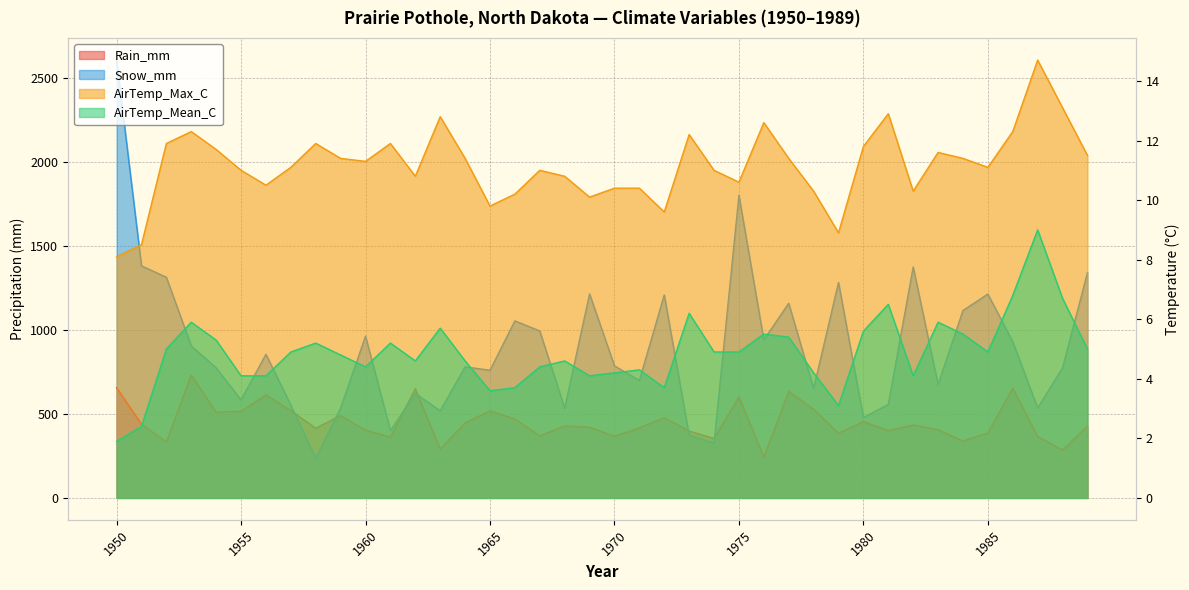

In AirTemp_Mean_C, how many points are higher than both neighbors (excluding endpoints)?

11